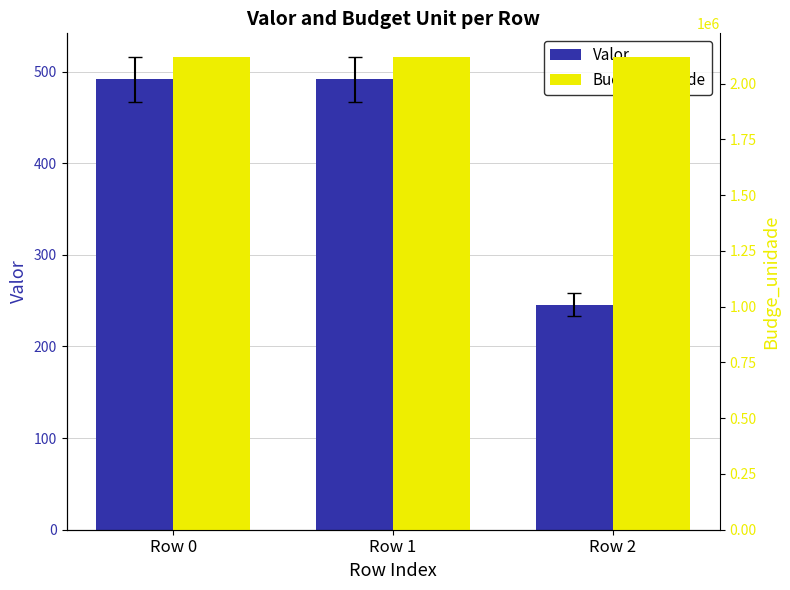

Between Row 1 and Row 0, which is larger?

Row 1